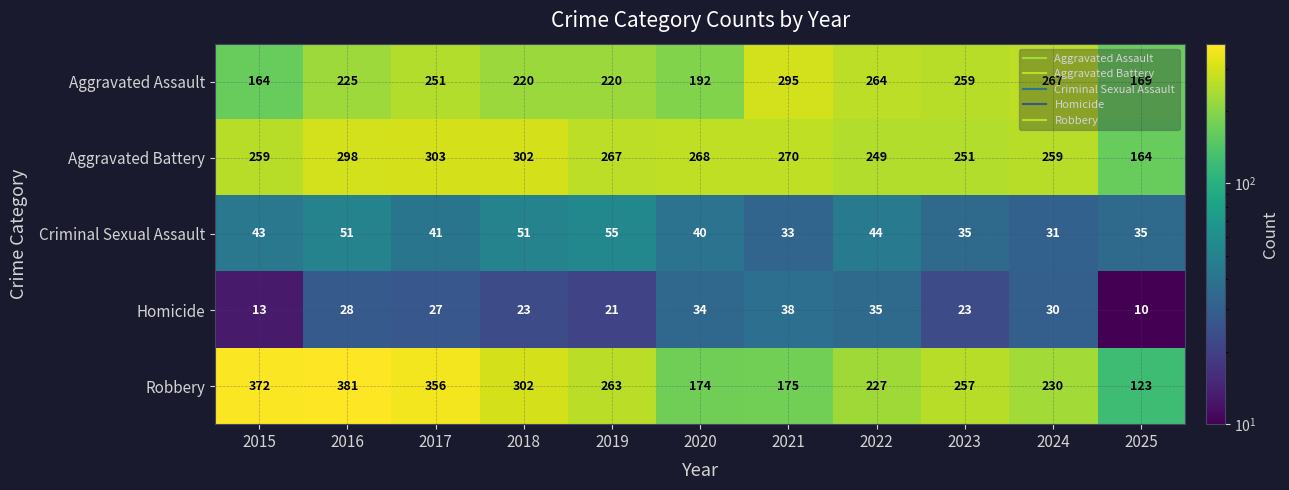

Which series has the largest total across all categories?

Aggravated Battery